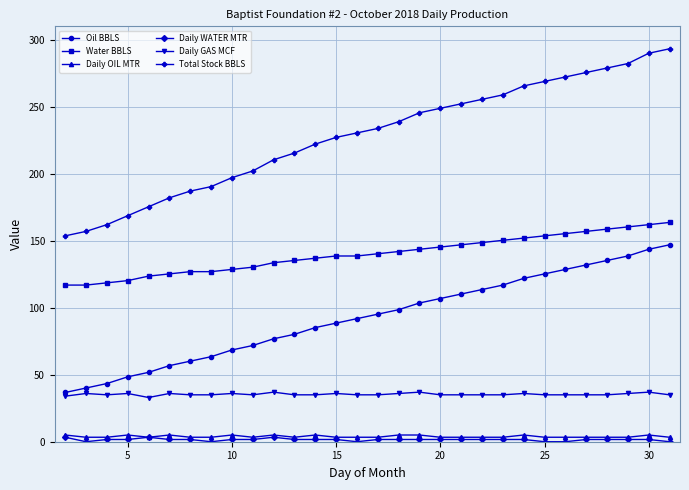

What is the lowest value of the Oil BBLS series?

36.7